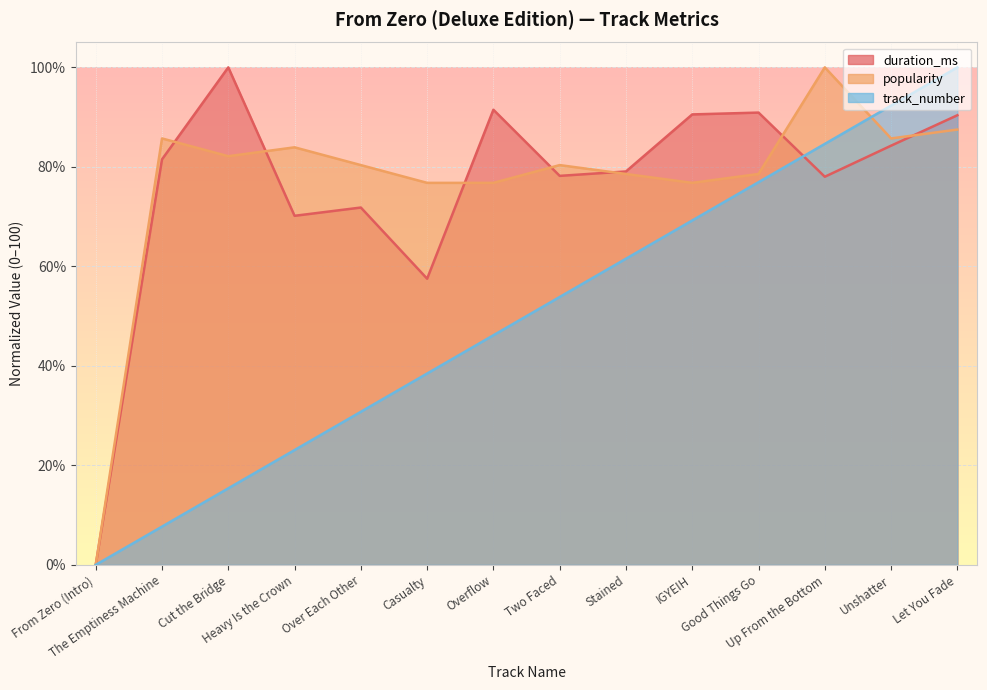

Does the chart display data point markers on the line(s)?

No